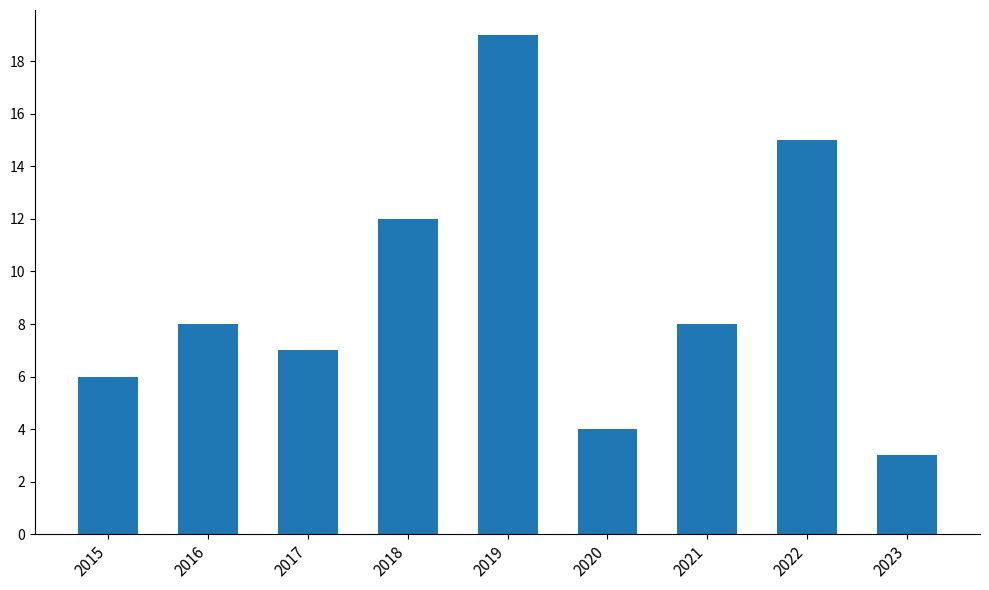

At which label is the value closest to 11?

2018